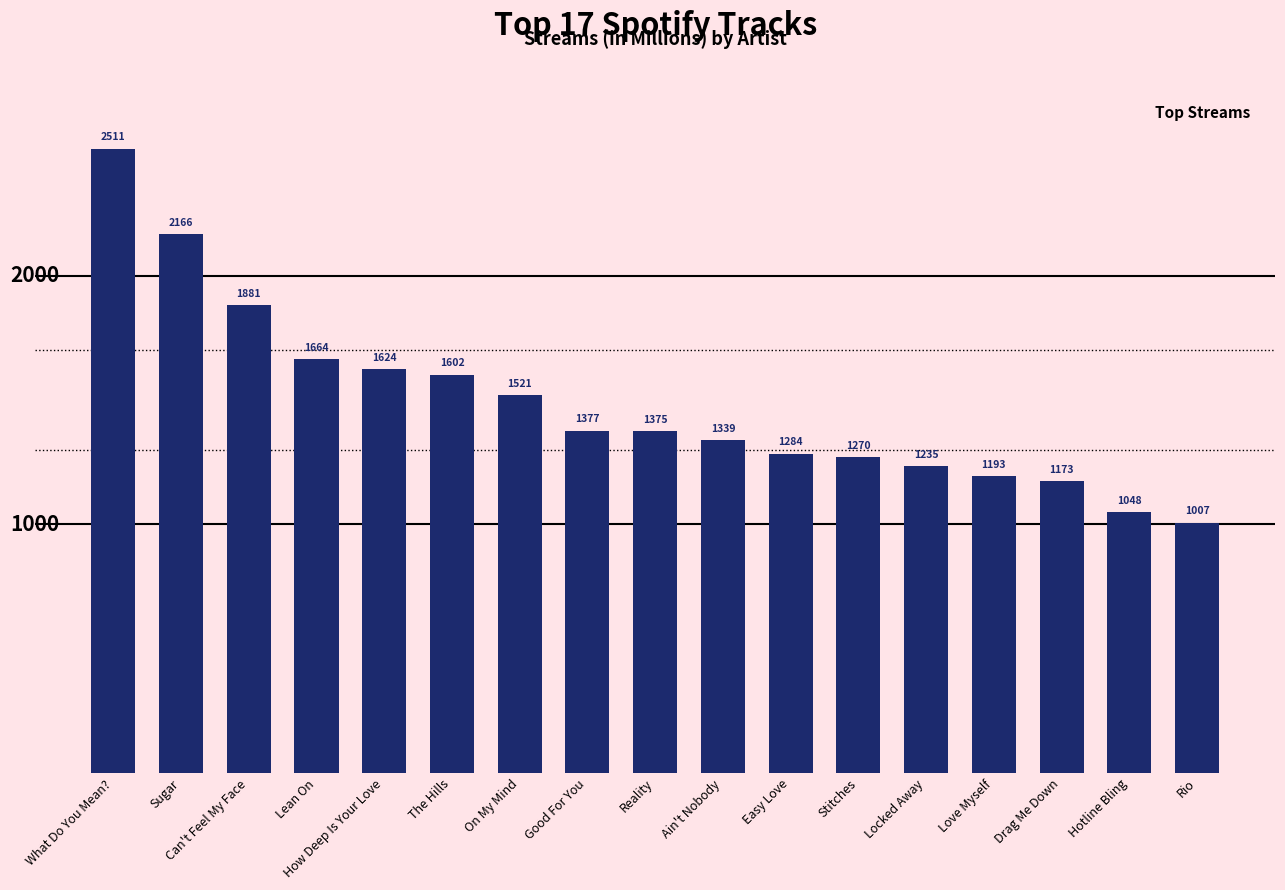

How many categories are shown in the chart?

17